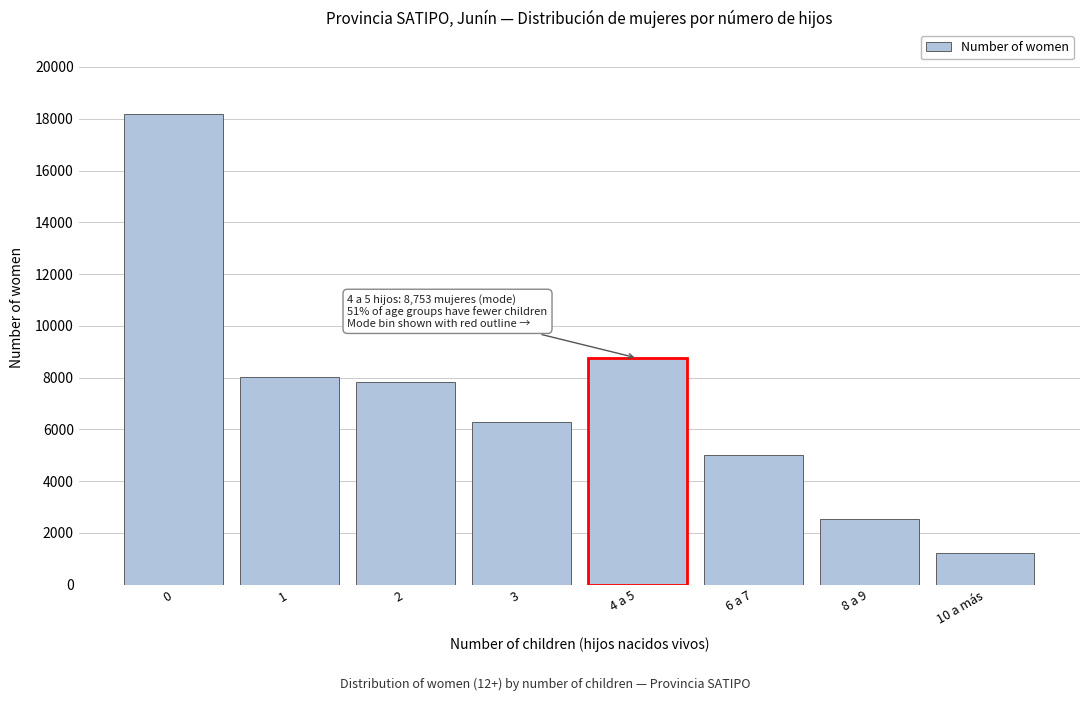

Reading left to right, extract all data points from this chart.

18165	8022	7842	6288	8753	5023	2520	1234